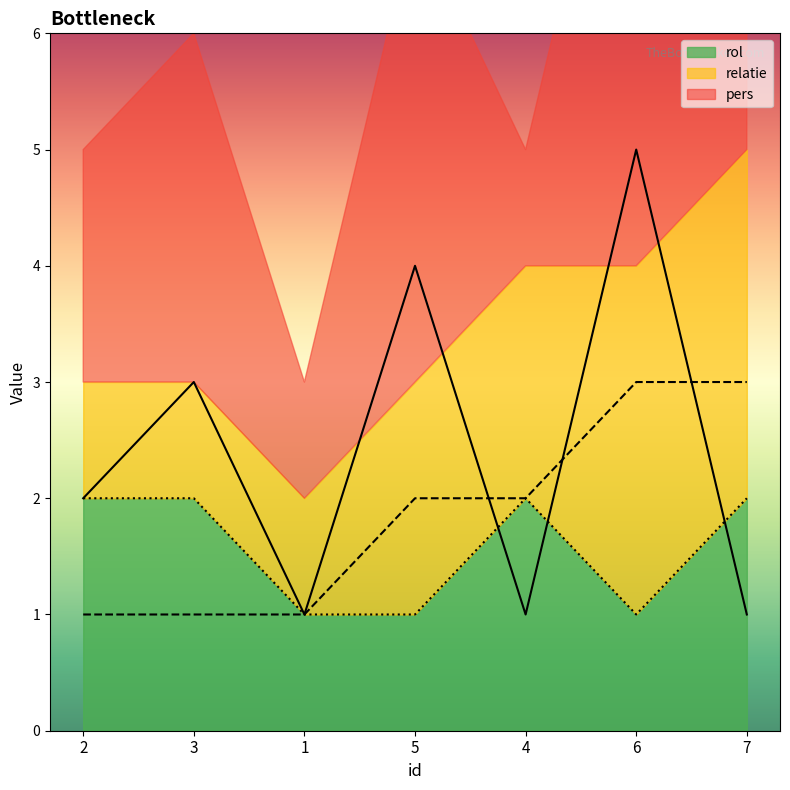

Reading left to right, extract all data points from this chart.

pers: 2=2	3=3	1=1	5=4	4=1	6=5	7=1
relatie: 2=1	3=1	1=1	5=2	4=2	6=3	7=3
rol: 2=2	3=2	1=1	5=1	4=2	6=1	7=2